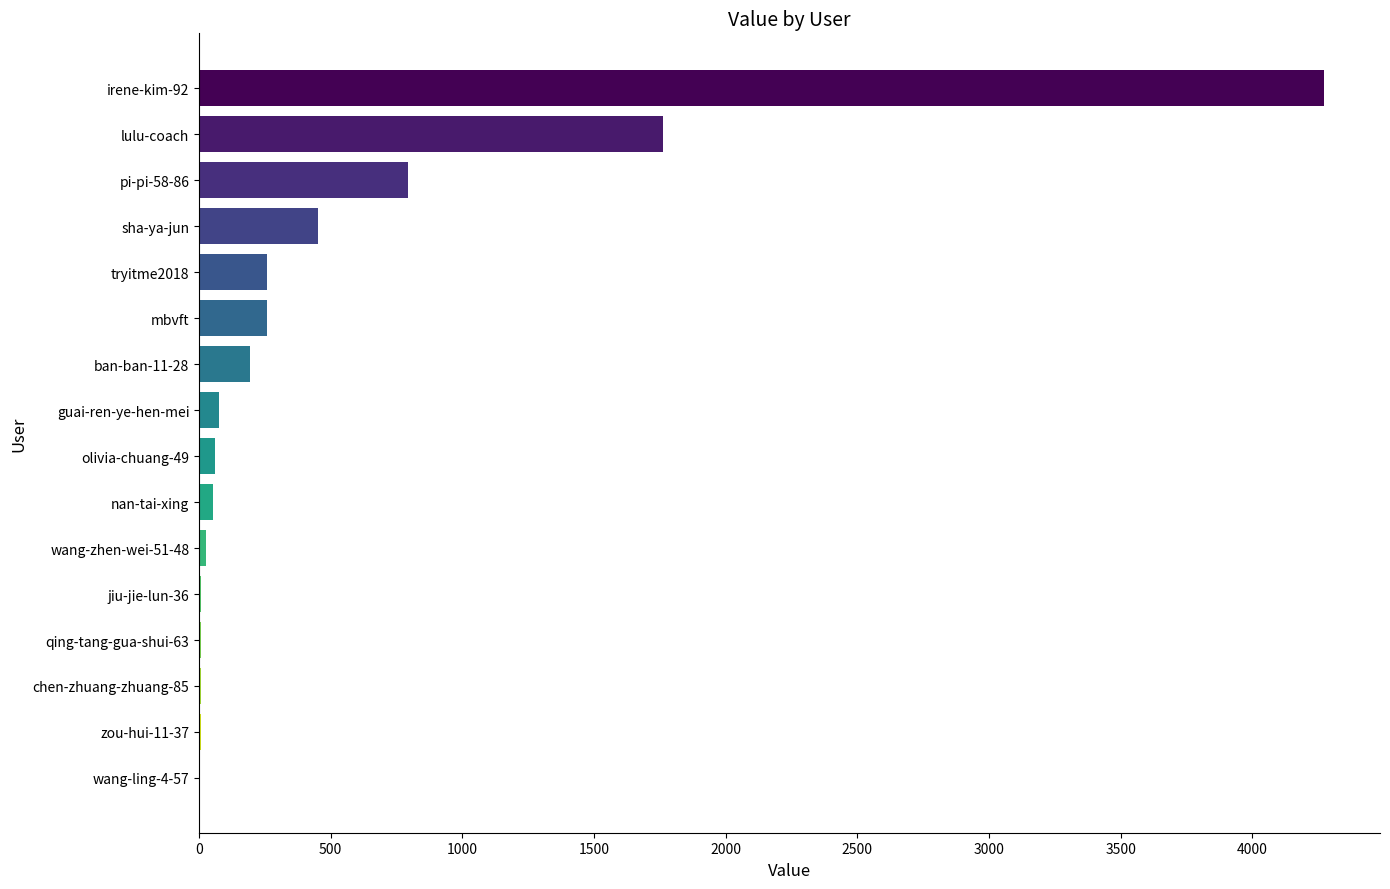

What is the sum of all values?

8246